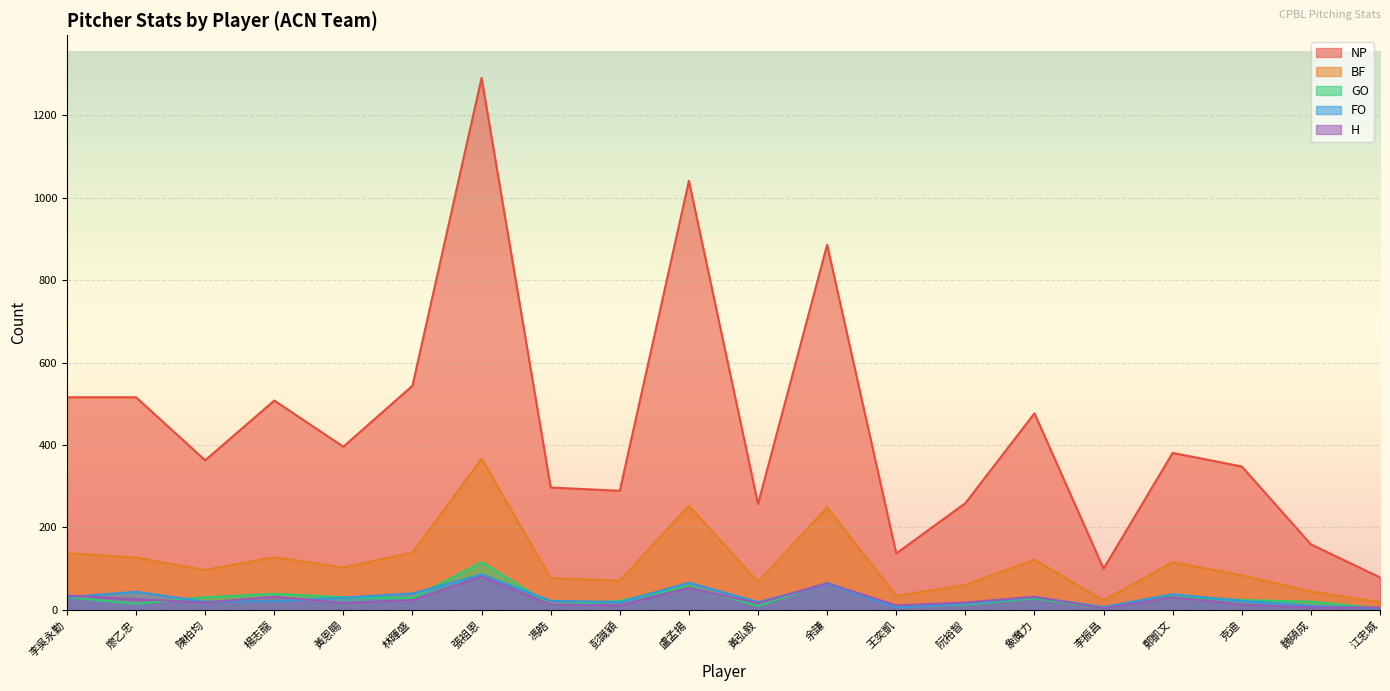

What is the total value across all series at 魏碩成?

240